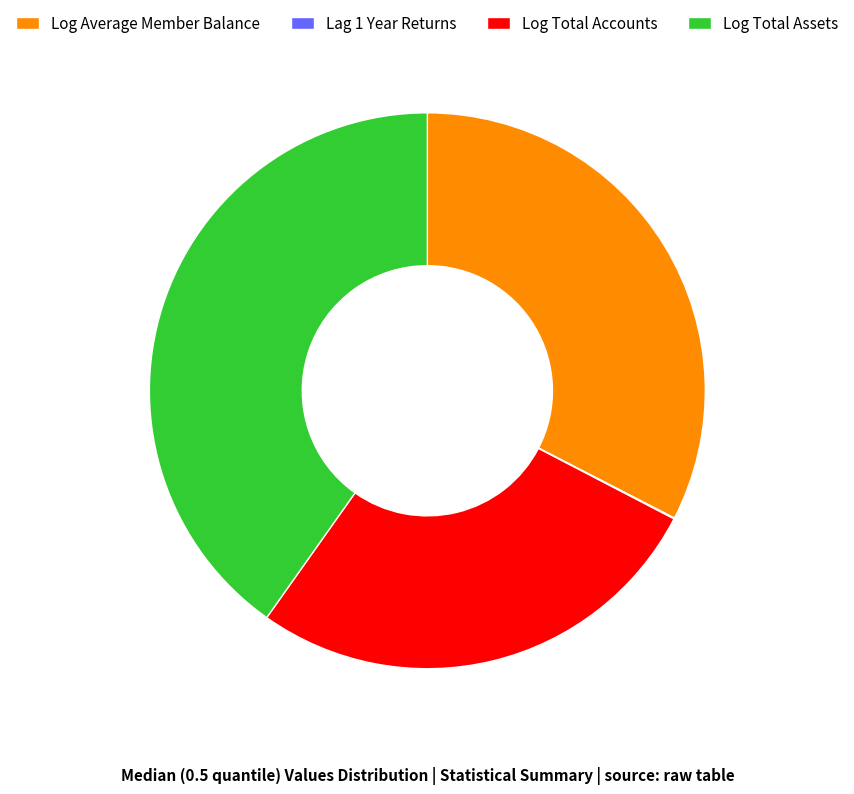

Which category has the biggest portion of the pie?

Log Total Assets